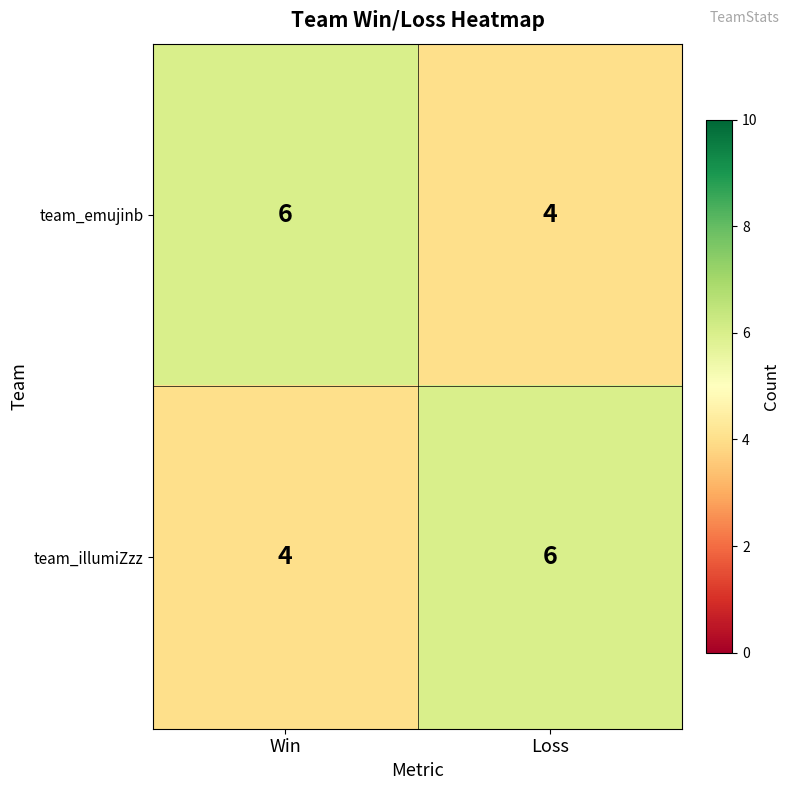

How many distinct data groups are displayed?

2